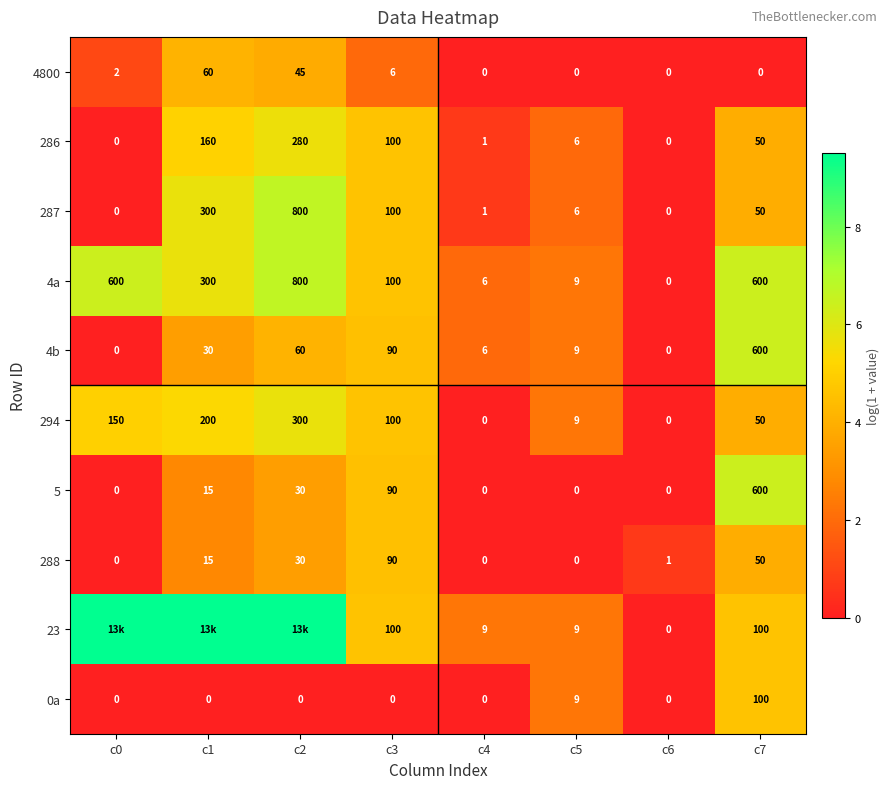

Is the value of 0a at c1 greater than the value of 23 at c4?

No